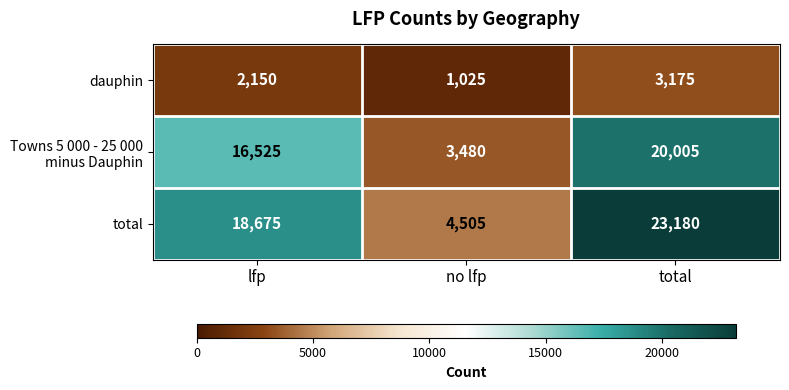

Rank the categories by dauphin value from highest to lowest.

total, lfp, no lfp